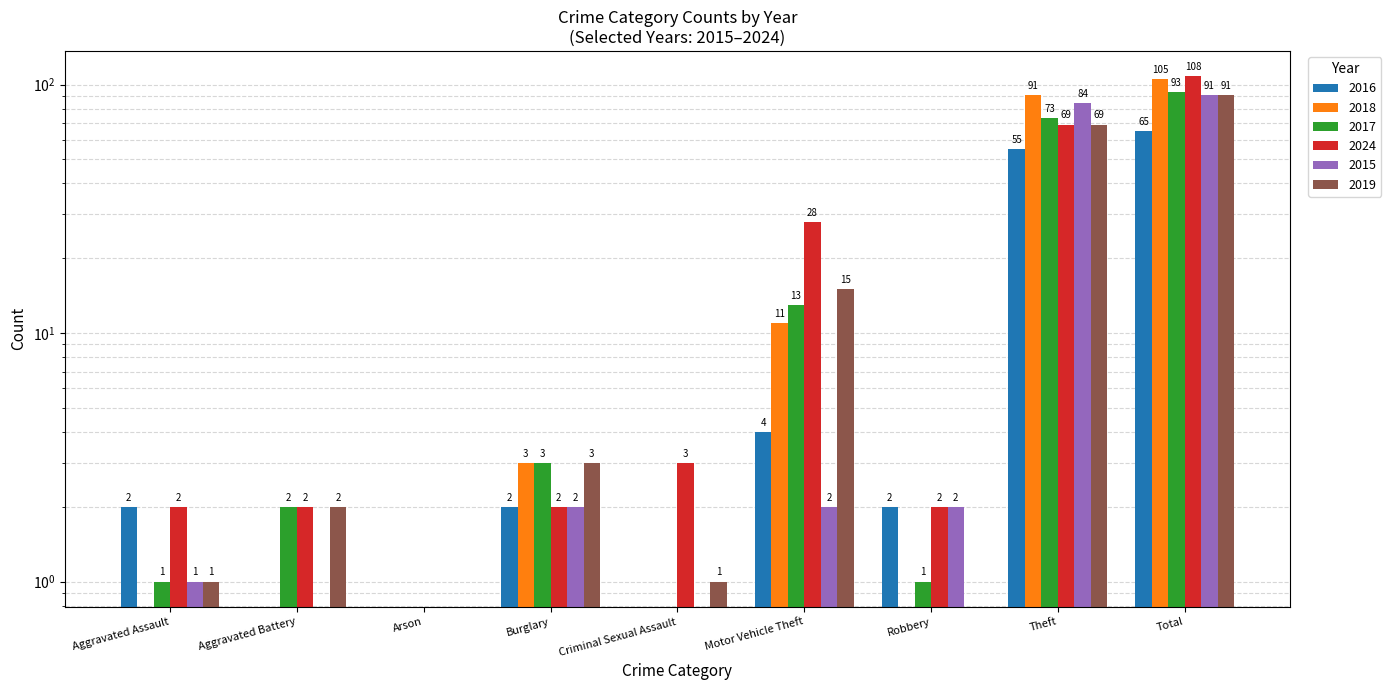

What are all the series names shown in the legend?

2016, 2018, 2017, 2024, 2015, 2019